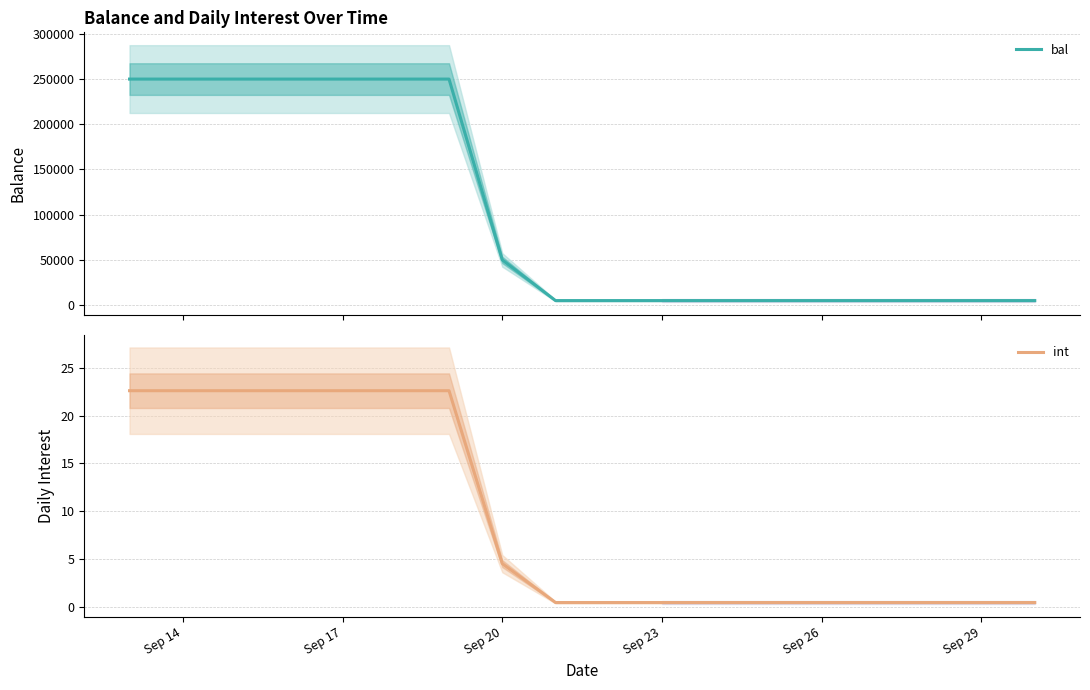

What are all the series names shown in the legend?

bal, int